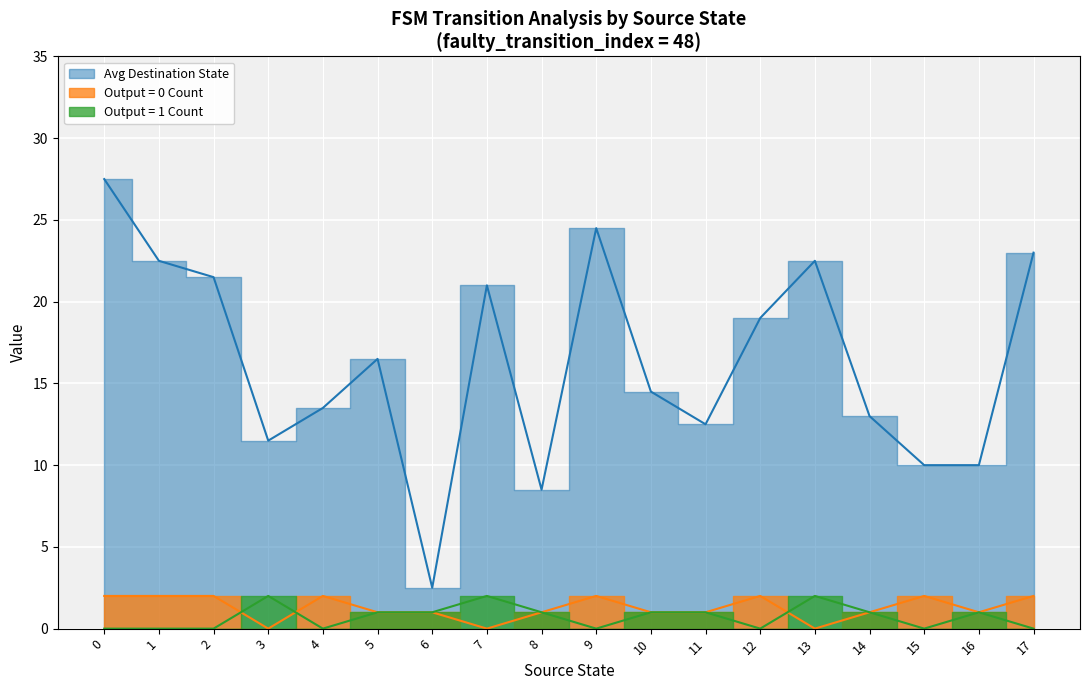

At 5, list the series in order from smallest to largest.

Output = 0 (transitions), Output = 1 (transitions), Destination State